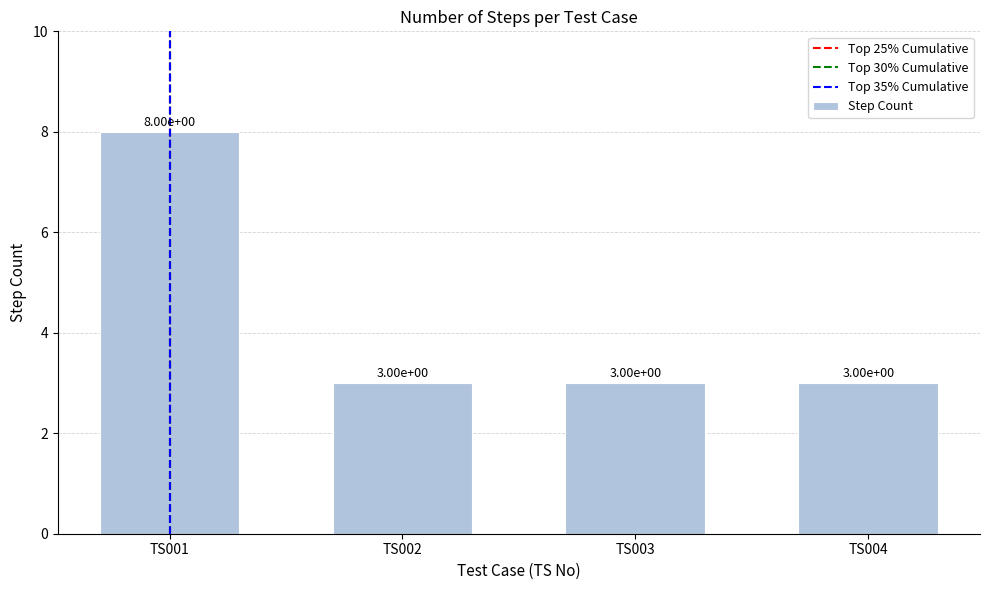

What is the average value?

4